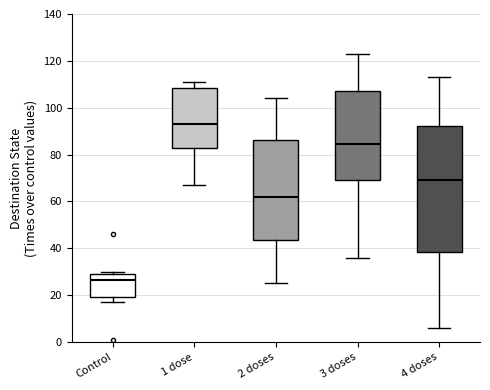

Where is the upper edge of the box for Control on the y-axis? The values are not printed on the chart, so give them approximately, as read against the axis.

30